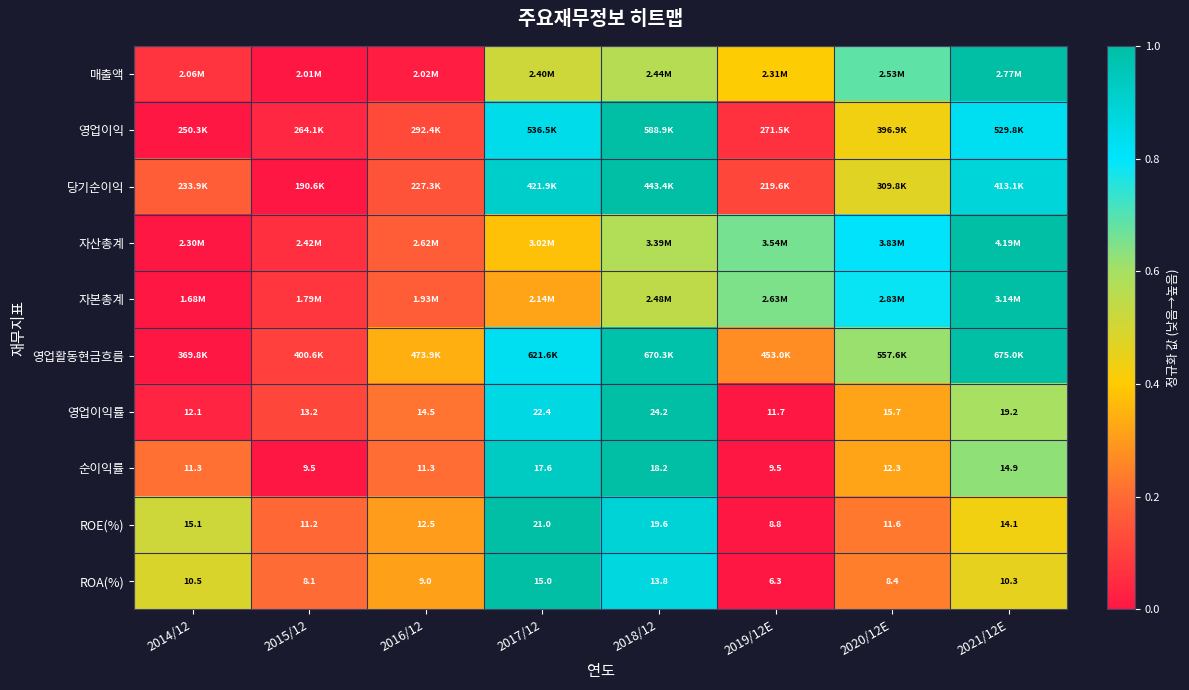

At how many categories does at least one series exceed 0?

8